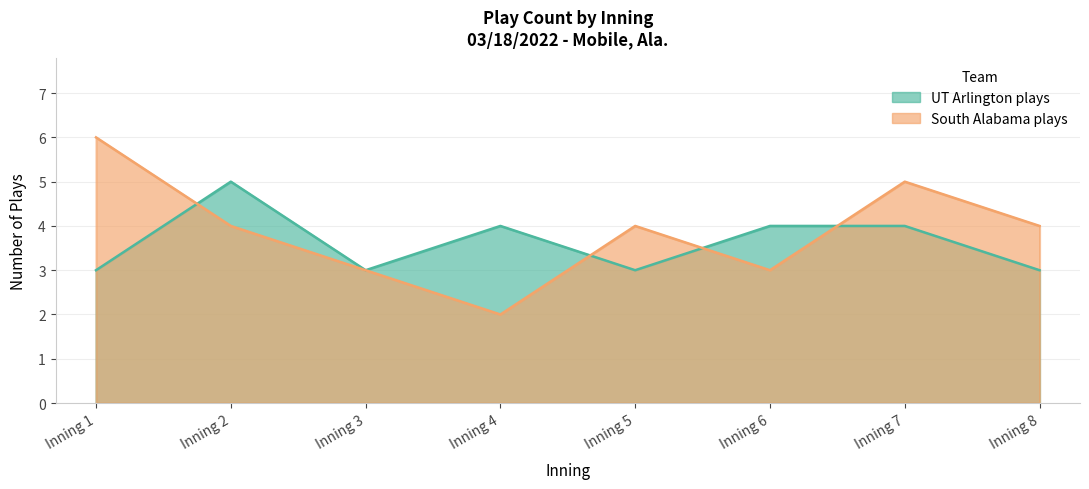

Where is South Alabama plays nearest to the value 4?

Inning 2